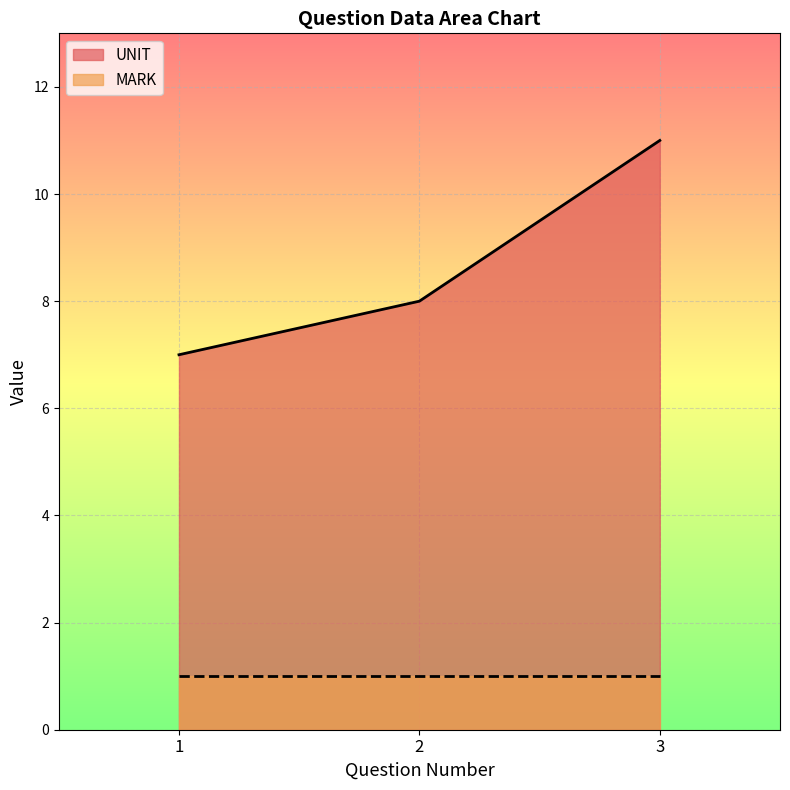

How many values are between 7 and 11?

3